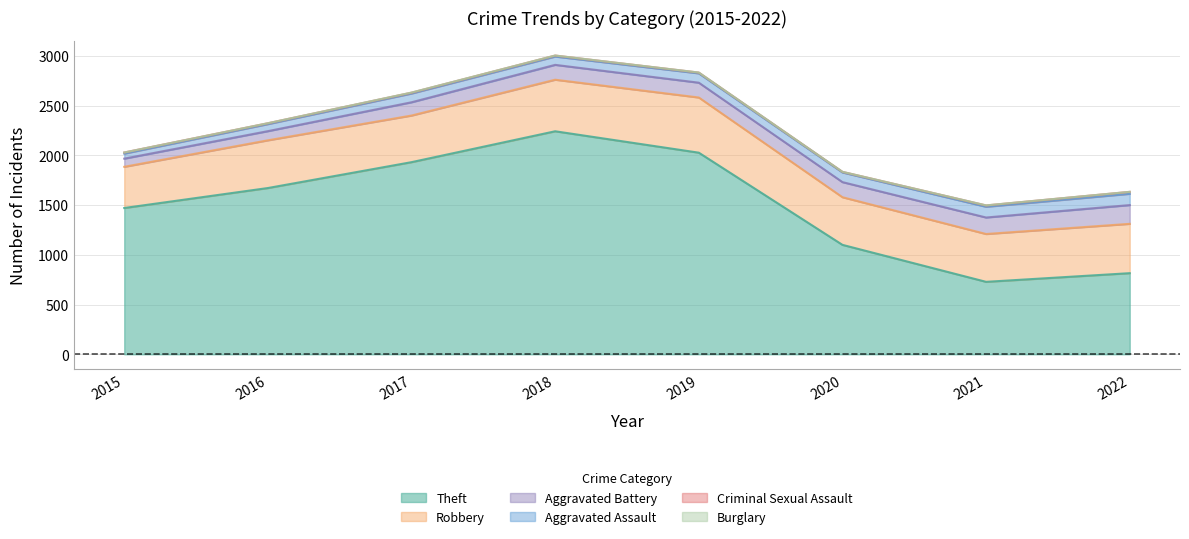

True or false: Aggravated Assault and Theft cross at least once.

False